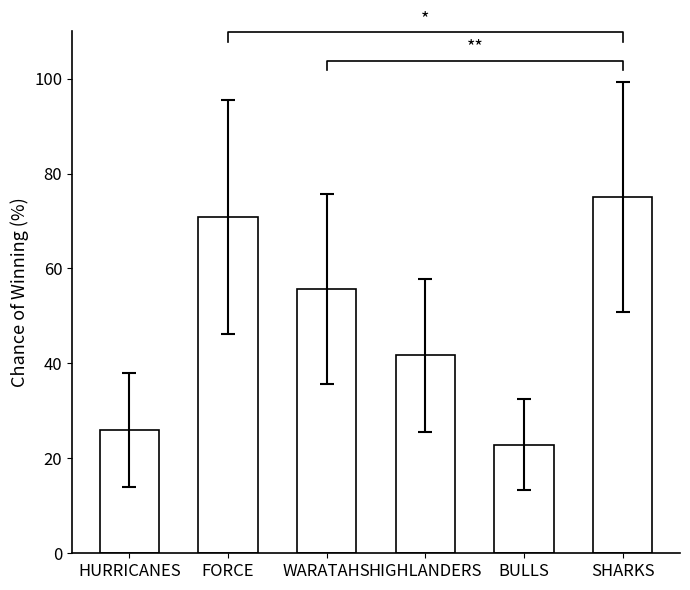

Approximately how many times larger is the value at SHARKS compared to WARATAHS?

1.3